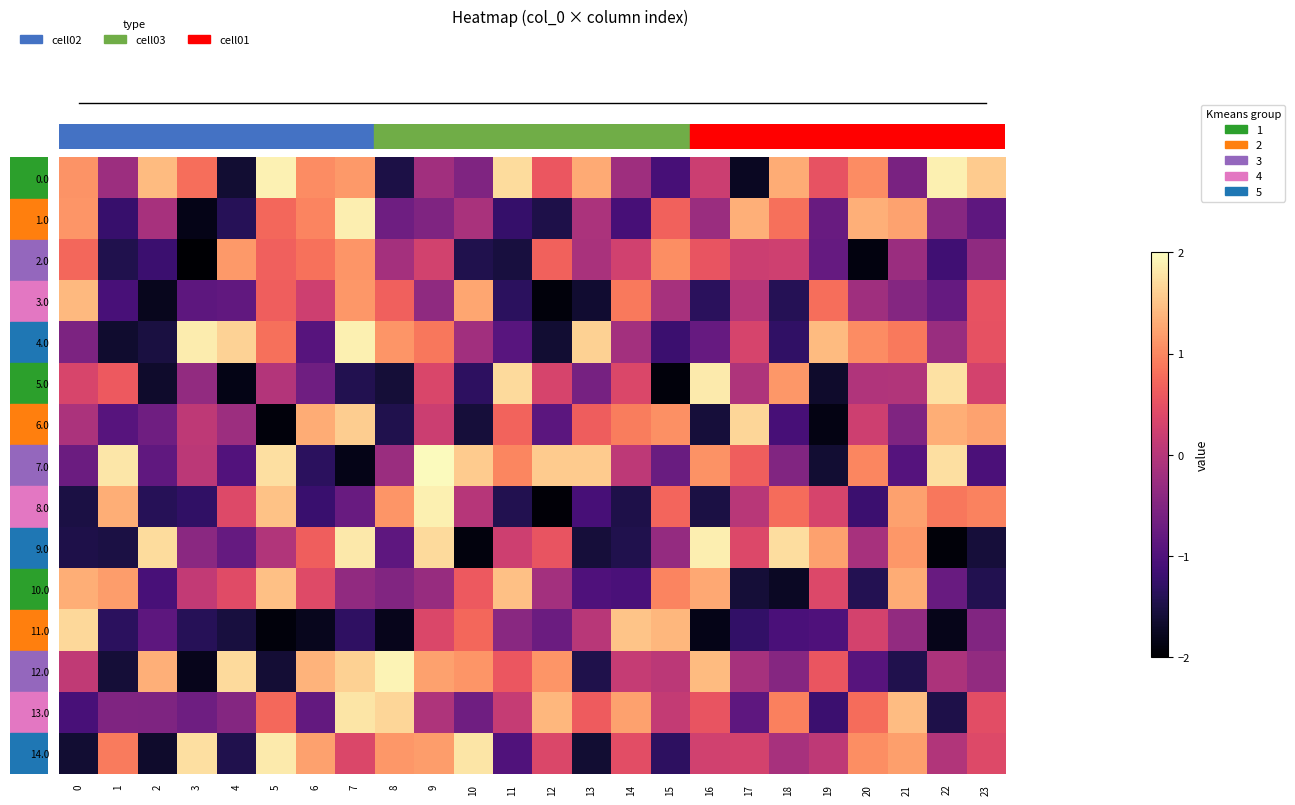

Which series has the widest spread of values?

8.0